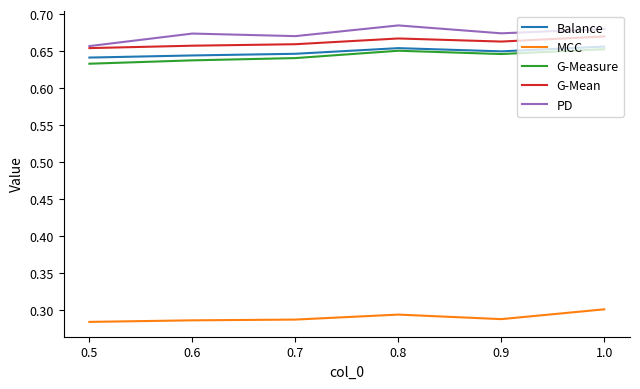

True or false: Balance and PD cross at least once.

False